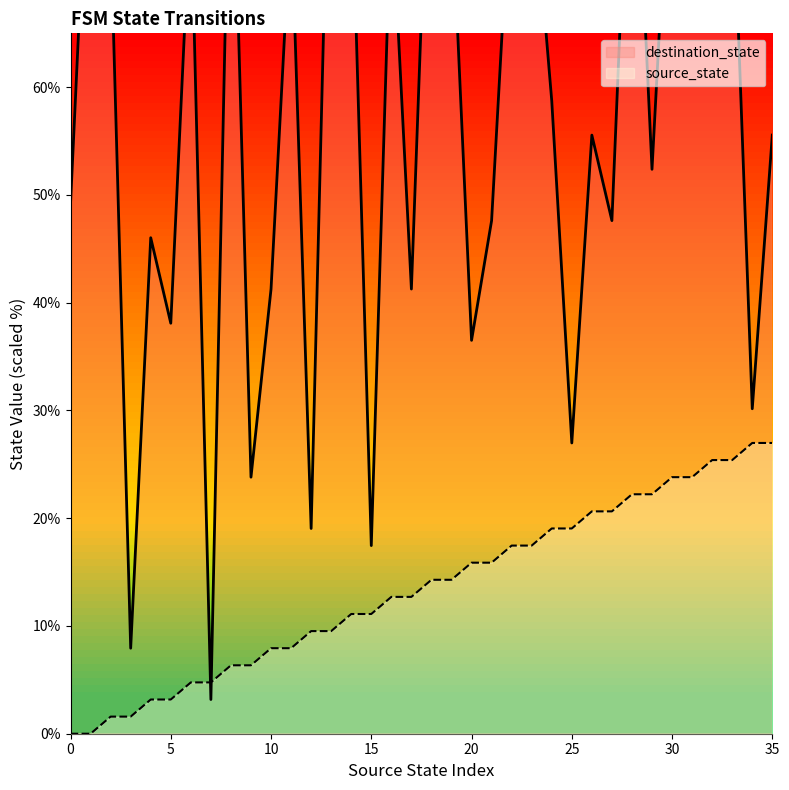

How many intersections are there between destination_state and source_state?

2